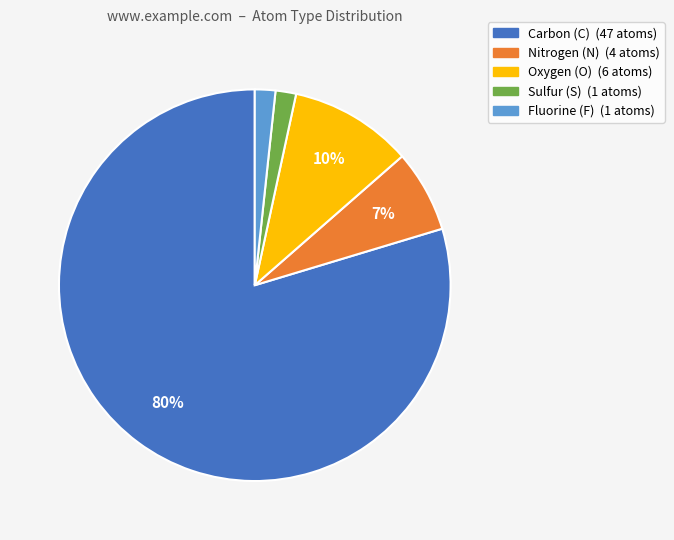

To the nearest percent, what is the average slice percentage?

20%